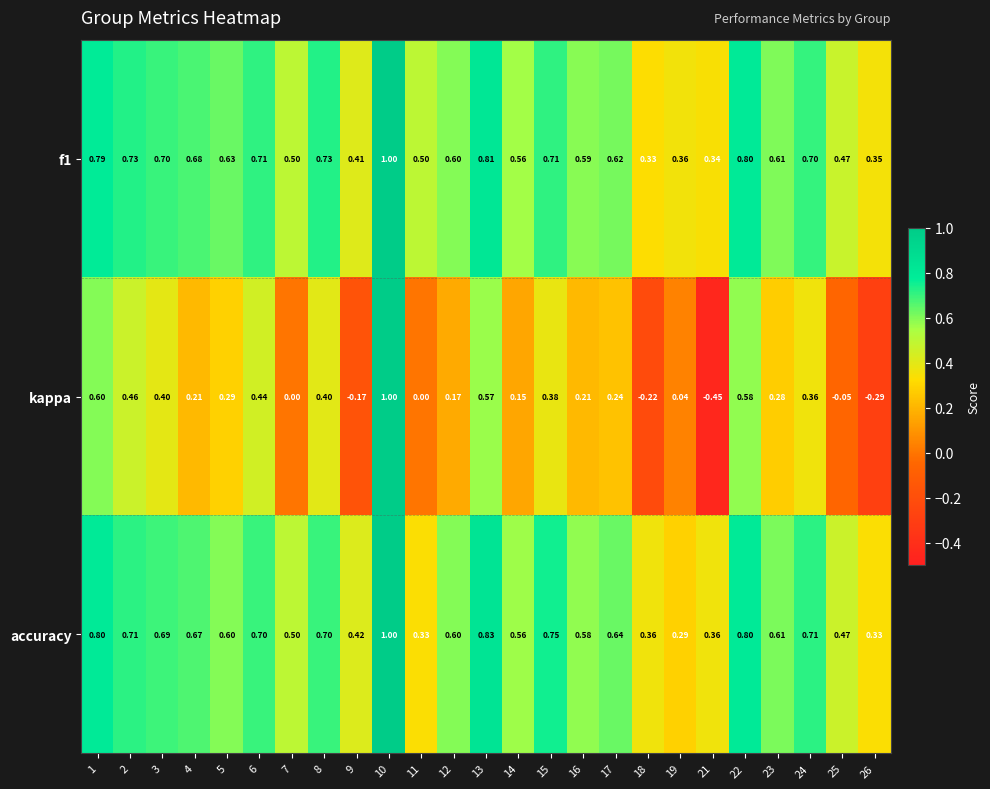

Is the value of kappa at 18 greater than the value of f1 at 9?

No